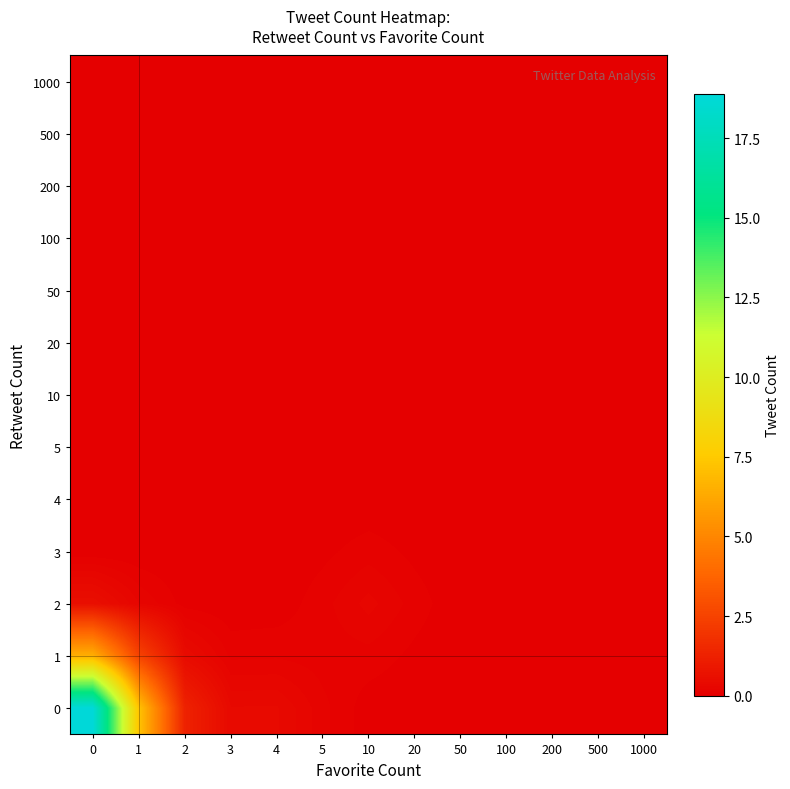

What is the spread (max minus min) of values at 0?

18.9